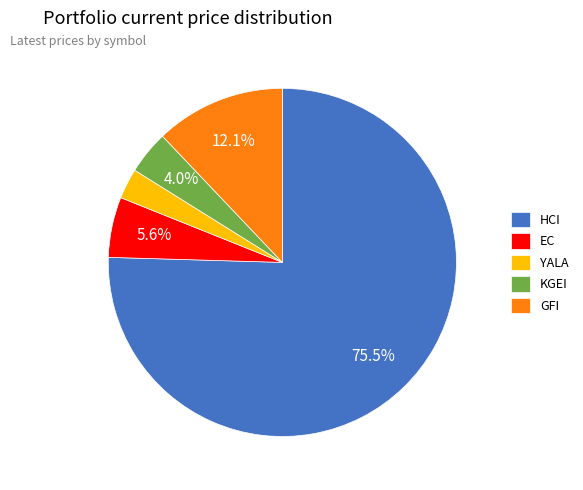

To the nearest percent, what is the difference between the largest and smallest slice percentages?

73%